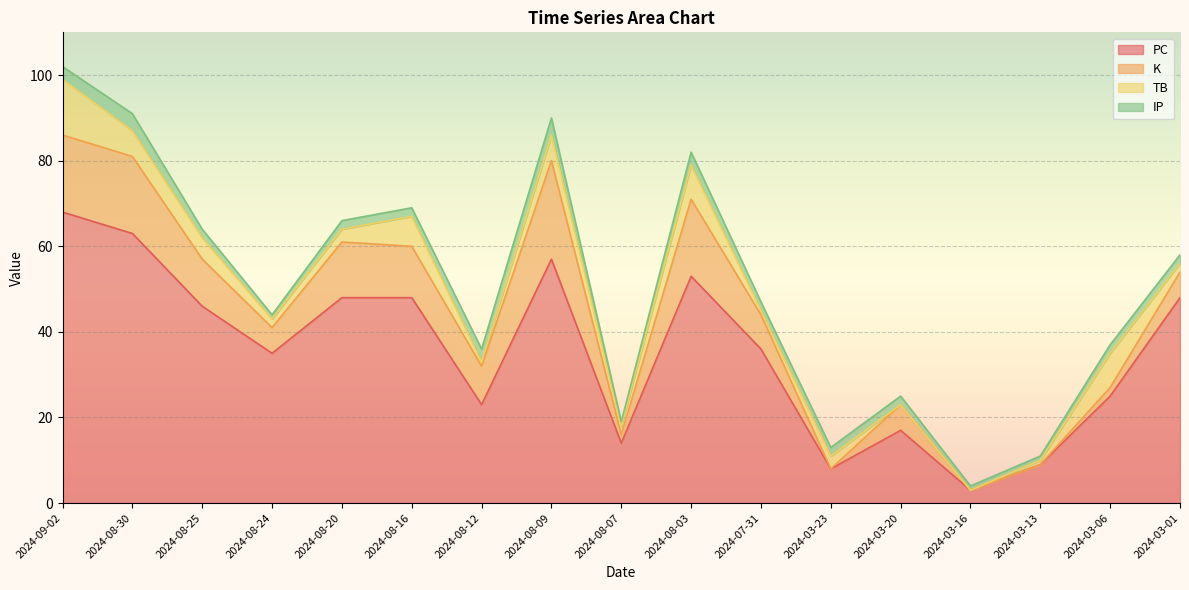

What is the difference between the highest and lowest values at 2024-09-02?

65